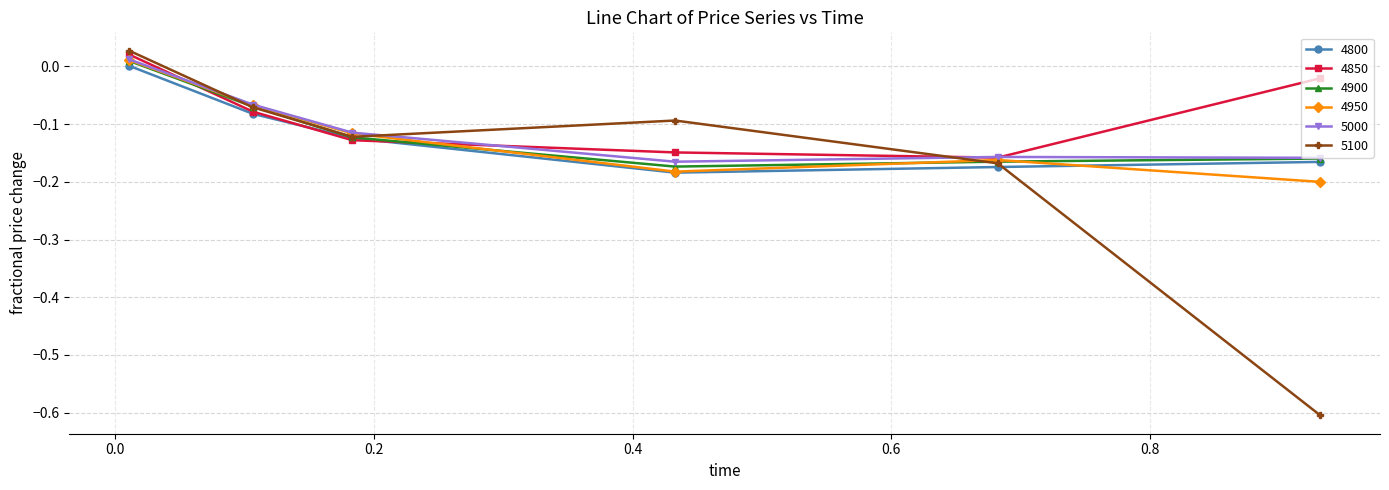

Which series has the largest total across all categories?

4850